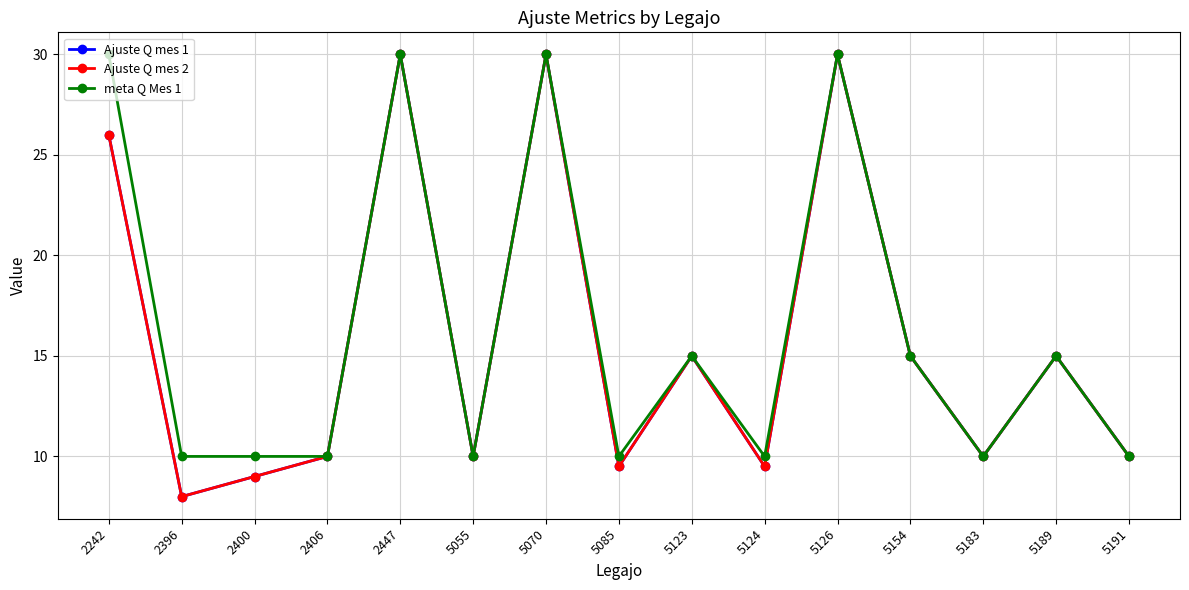

Is this an area chart (filled region under the line)?

No